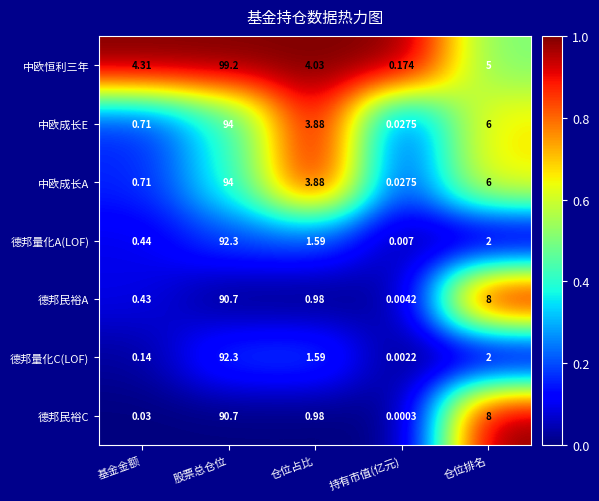

Which series has the largest range (max minus min)?

中欧恒利三年